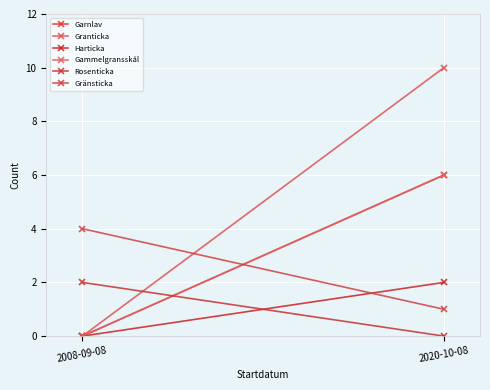

What is the difference between the Granticka values at 2008-09-08 and 2020-10-08?

10